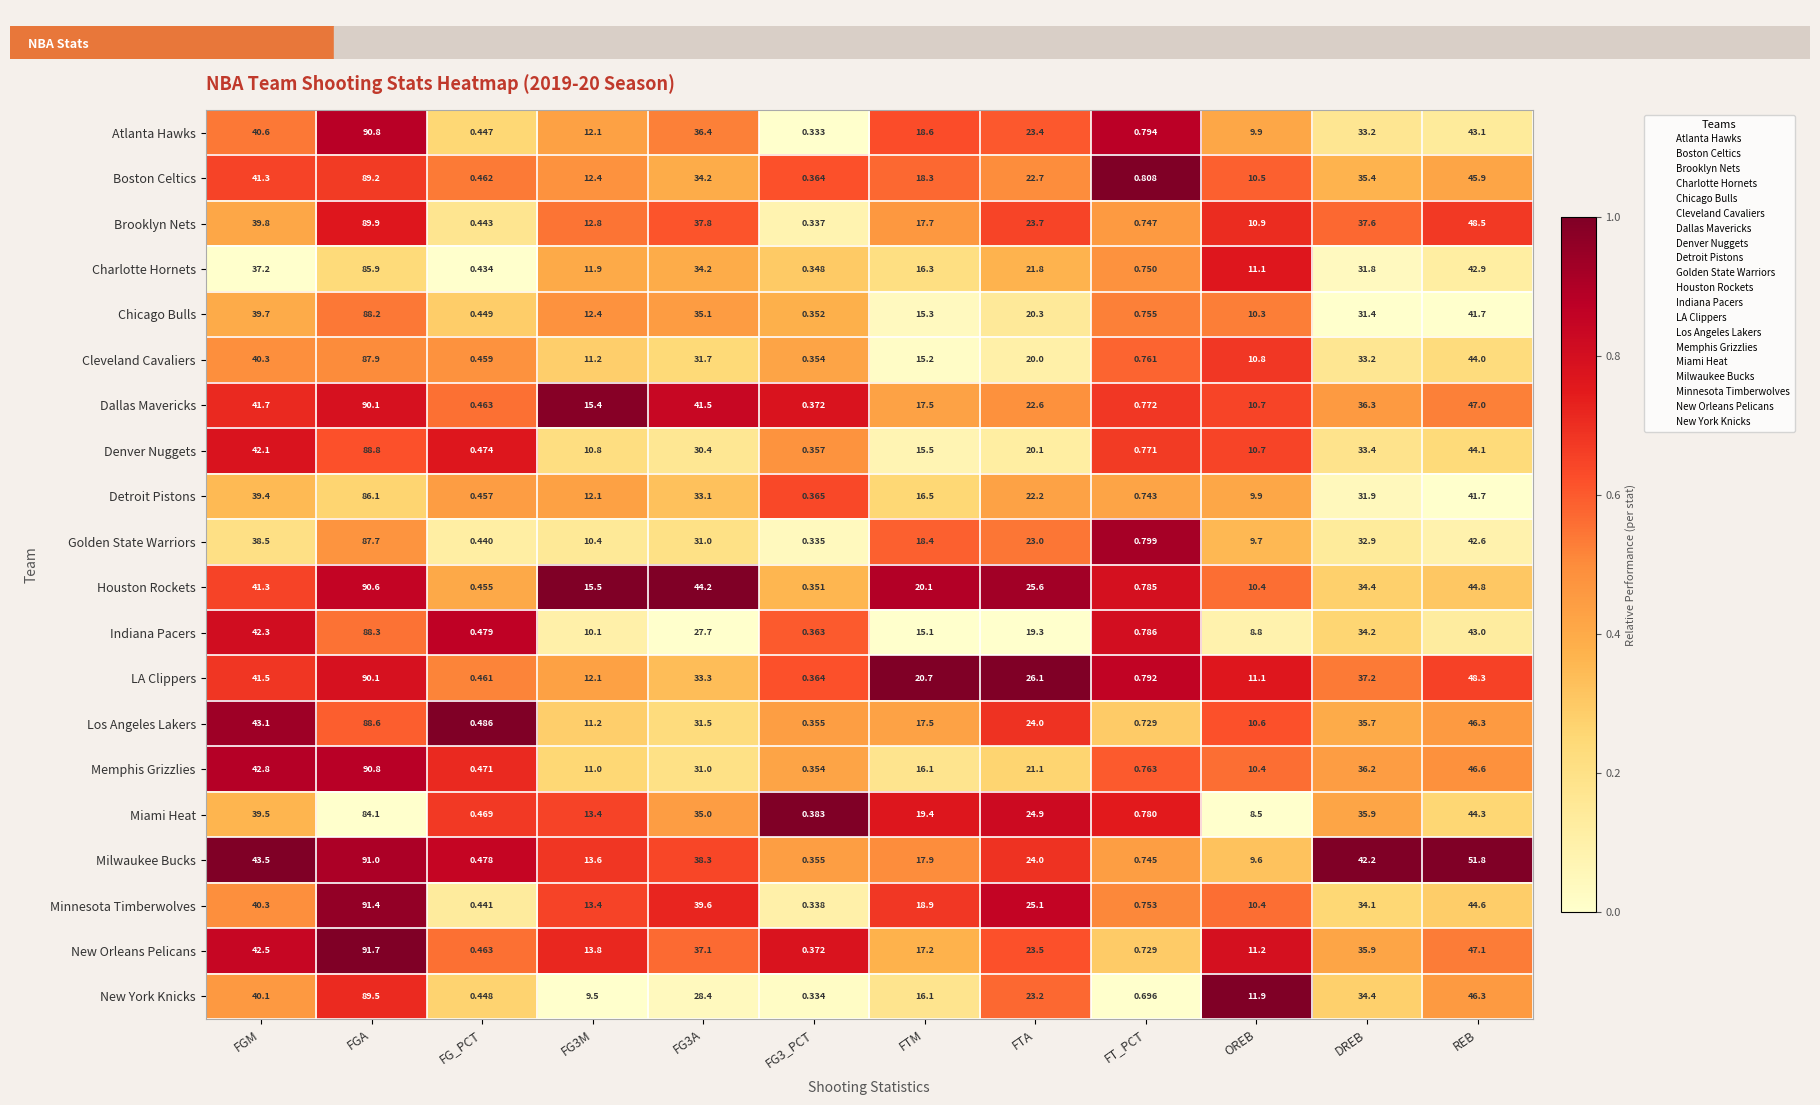

Which series changed the most between FGA and REB?

Atlanta Hawks